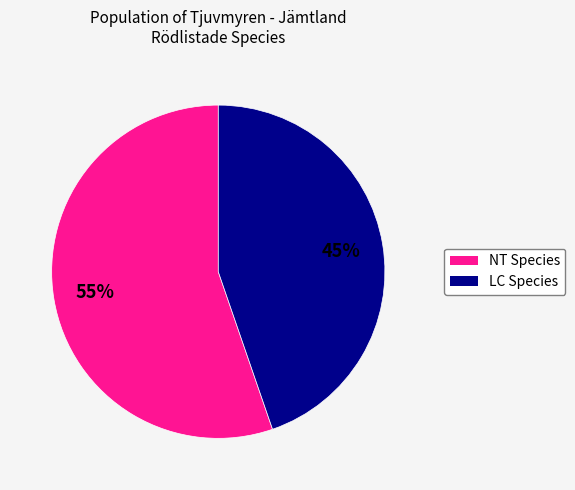

To the nearest percent, what is the average slice percentage?

50%